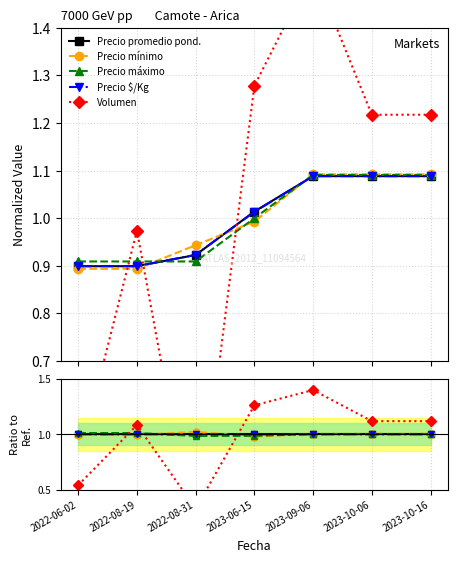

Reading left to right, transcribe all the data shown in this chart.

Precio promedio ponderado: 1.0	1.0	1.0	1.0	1.0	1.0	1.0
Precio minimo: 1.0	1.0	1.0	1.0	1.0	1.0	1.0
Precio maximo: 1.0	1.0	1.0	1.0	1.0	1.0	1.0
Precio $/Kg: 1.0	1.0	1.0	1.0	1.0	1.0	1.0
Volumen: 0.5	1.1	0.3	1.3	1.4	1.1	1.1